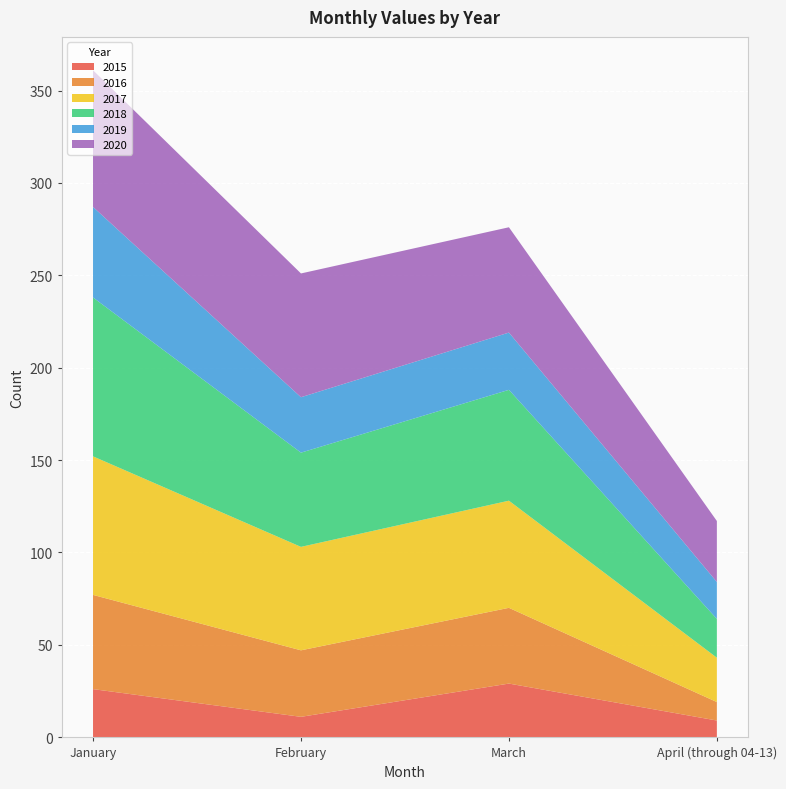

Reading left to right, transcribe all the data shown in this chart.

2015: 26	11	29	9
2016: 51	36	41	10
2017: 75	56	58	24
2018: 86	51	60	21
2019: 49	30	31	20
2020: 74	67	57	33